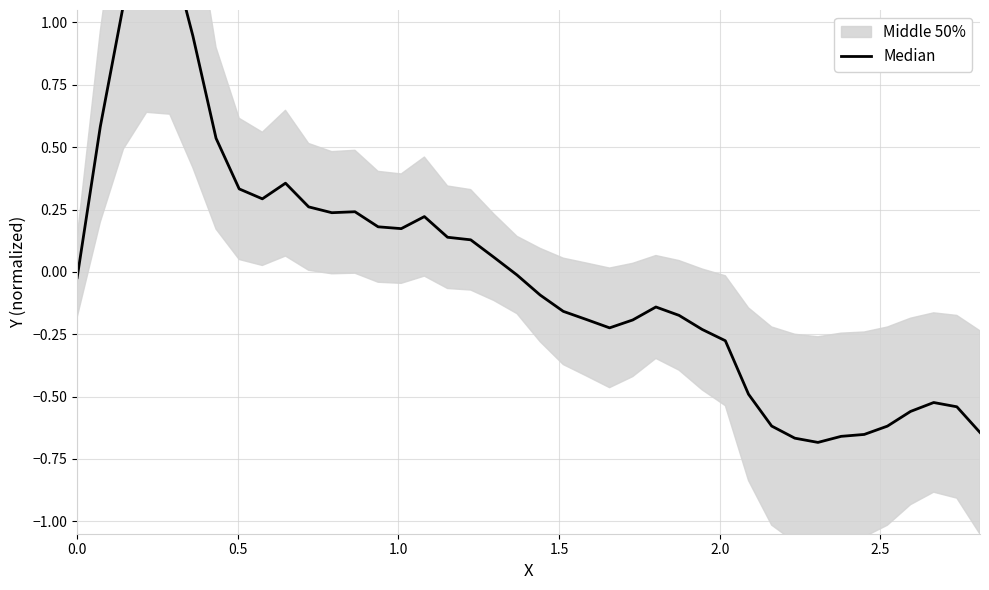

True or false: the data shows -0.1 at 28.

False